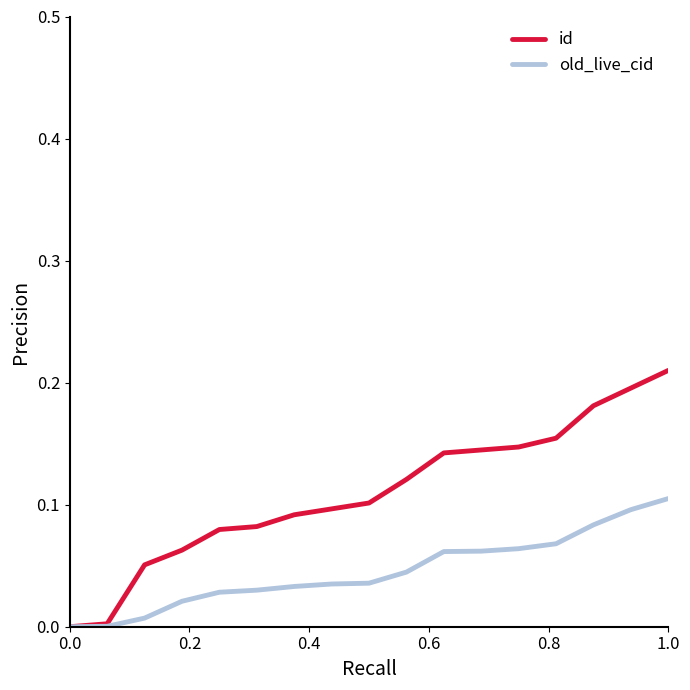

Which series has the largest range (max minus min)?

id